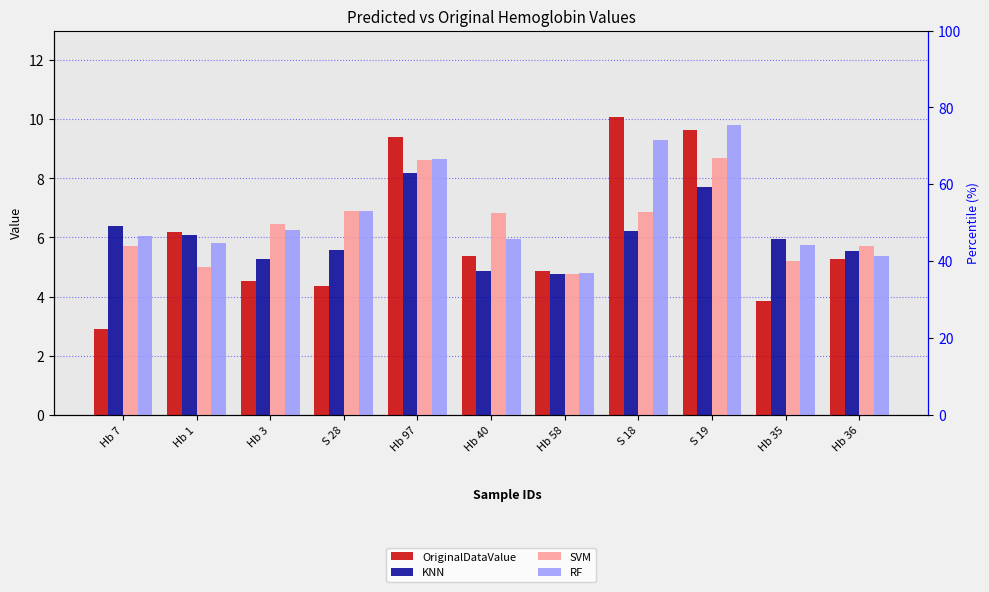

Where does the KNN series first go above 5?

Hb 7